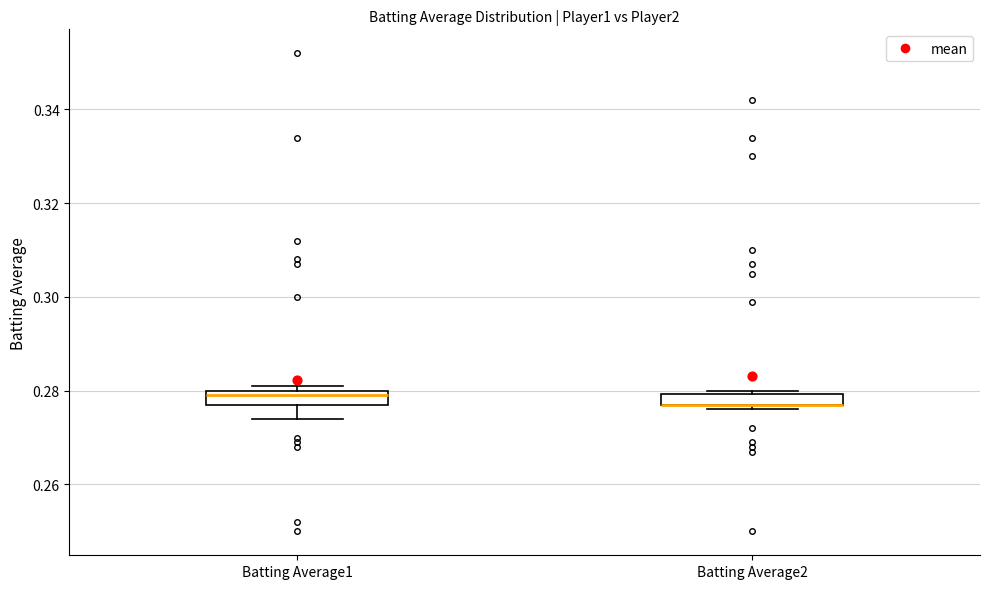

Where is the lower edge of the box for Batting Average1 on the y-axis? The values are not printed on the chart, so give them approximately, as read against the axis.

0.278